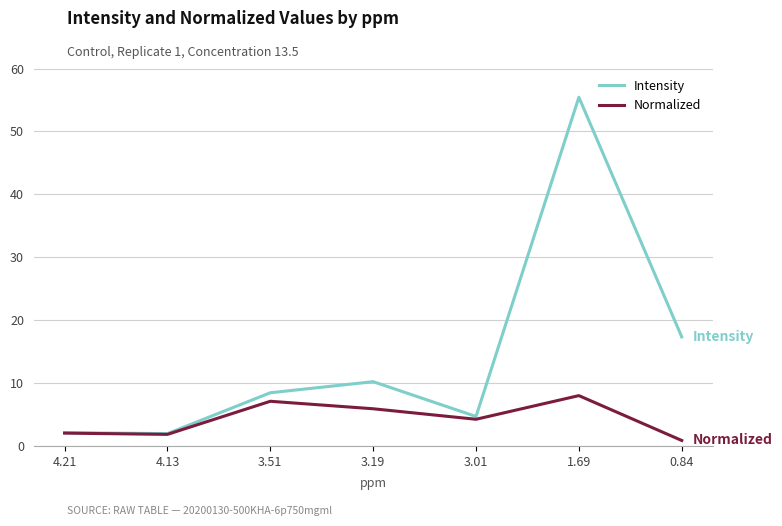

Count the number of categories in the chart.

7